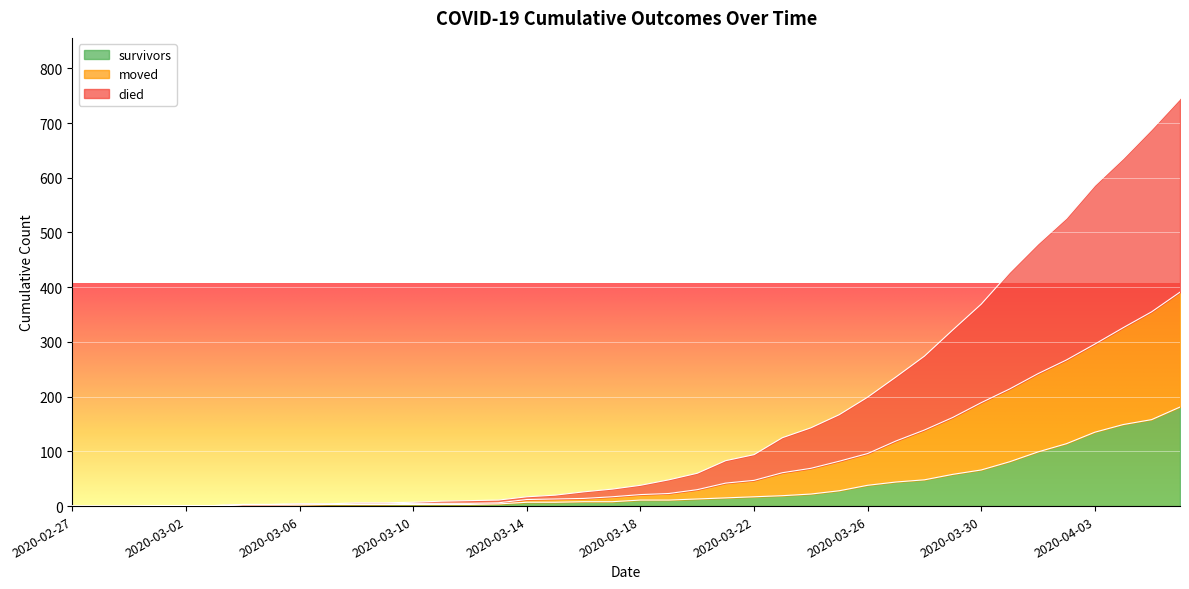

The value of died at 2020-03-16 is 26. True or false?

True